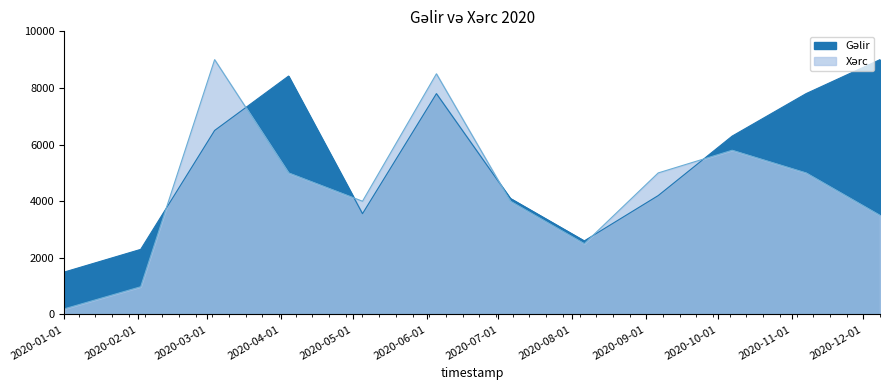

True or false: Gəlir has more than 0 points higher than both neighbors.

True